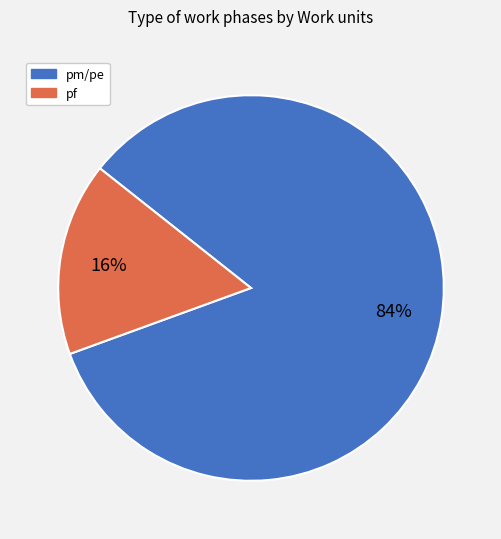

Is there a majority slice in this chart?

Yes